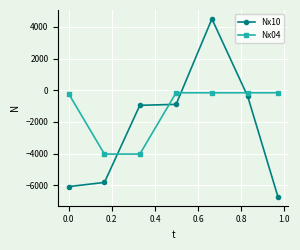

List the series in order of their overall mean, lowest first.

Nx10, Nx04